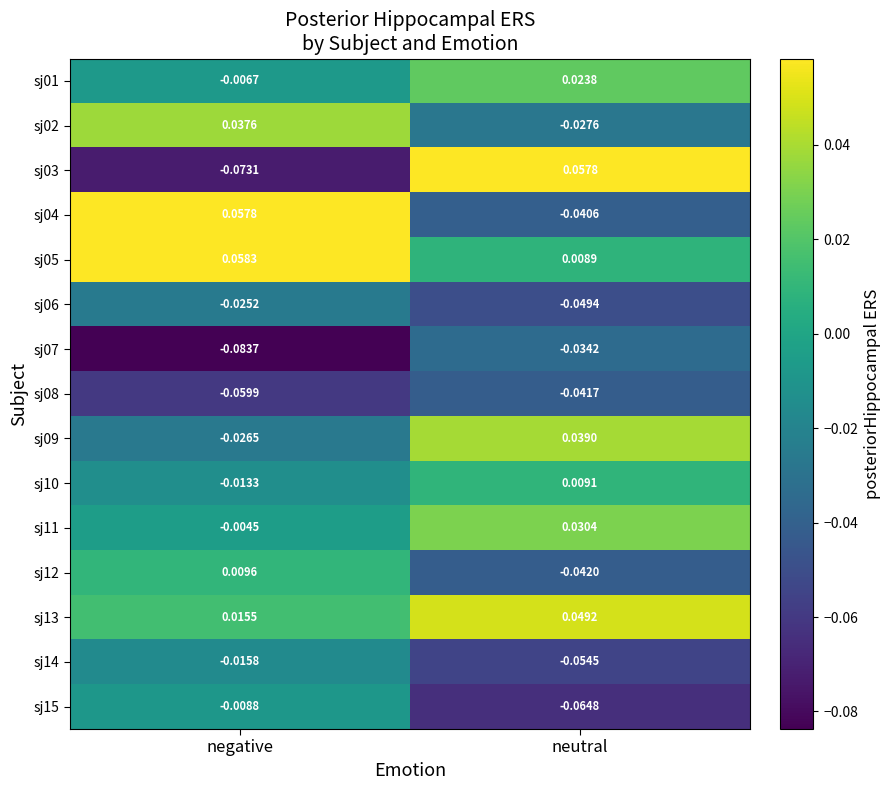

Where is sj02 nearest to the value 0?

neutral